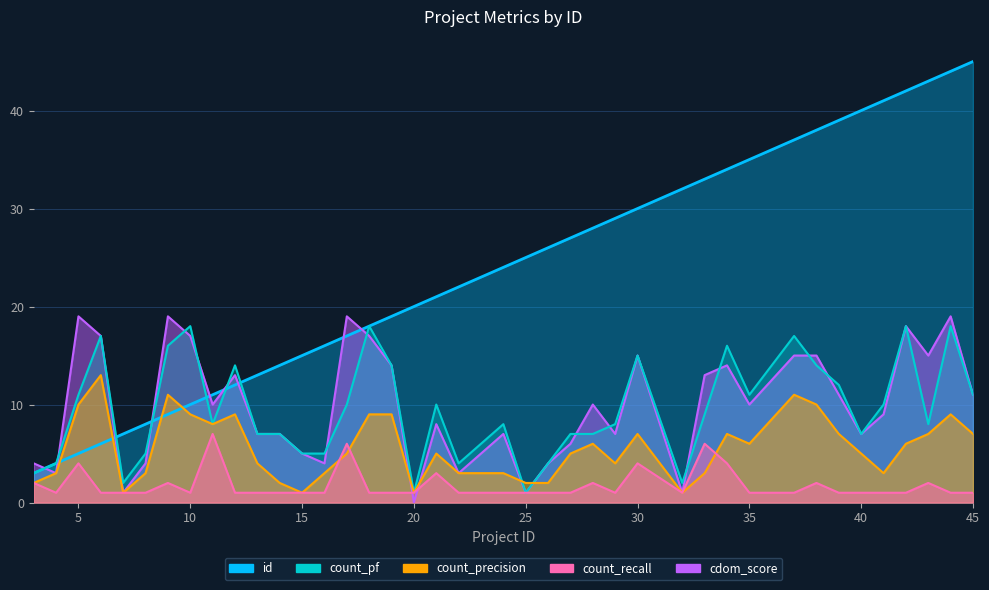

After their last crossing, which series has the higher values: cdom_score or count_precision?

cdom_score